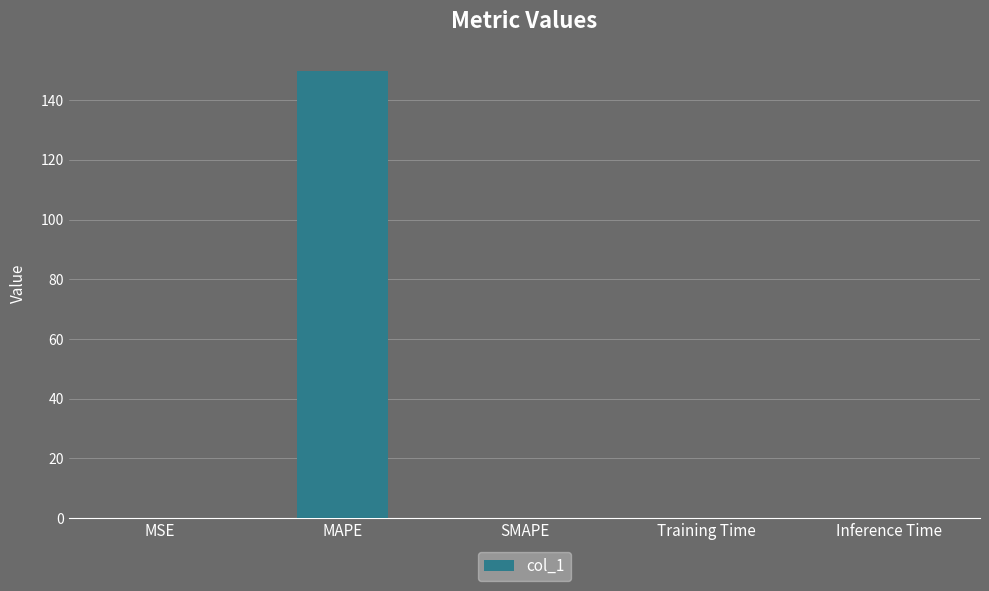

What is the change in value from MSE to MAPE?

+149.7